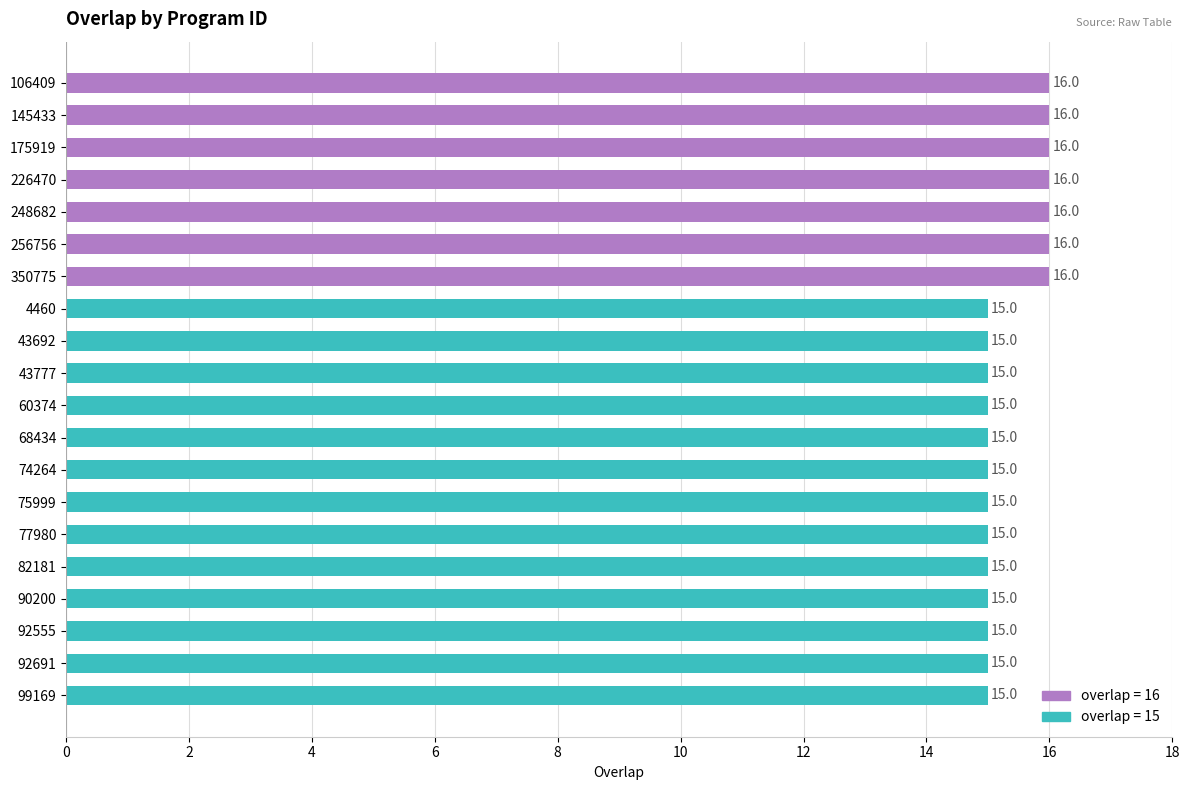

How many bars are there in total?

20